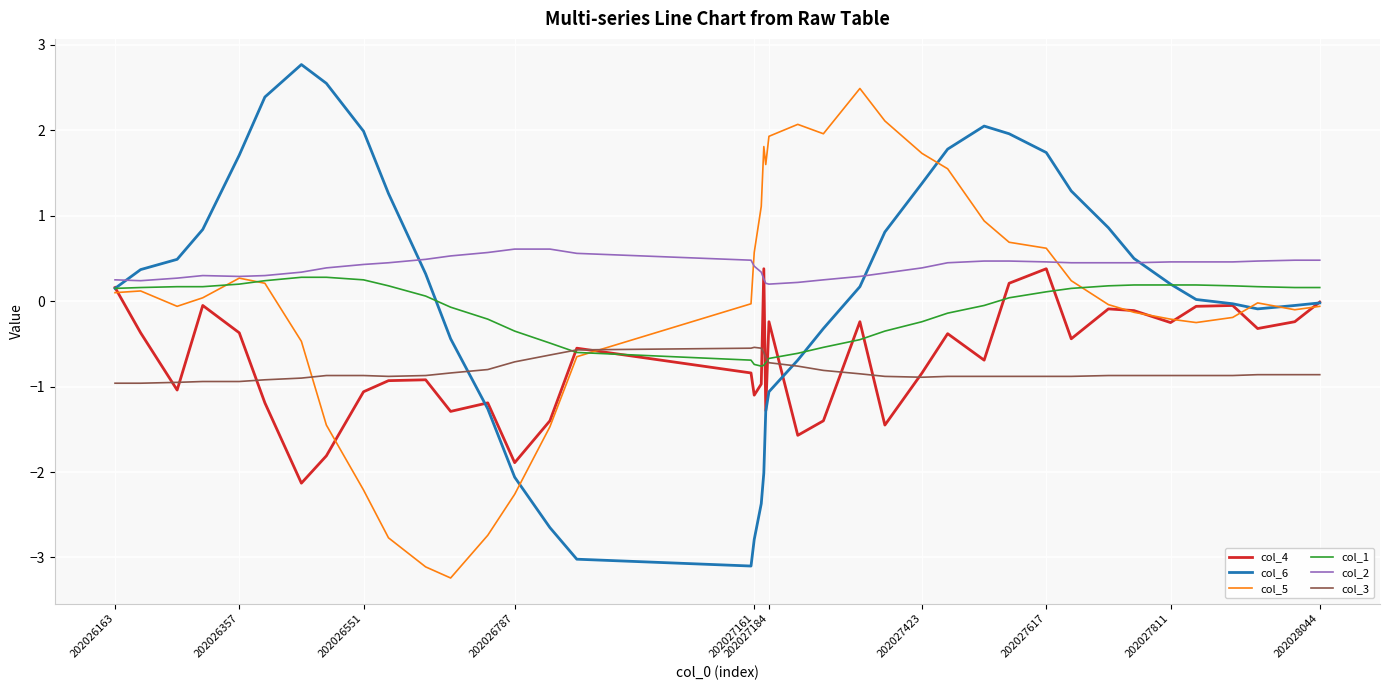

True or false: col_3 and col_2 intersect in this chart.

False